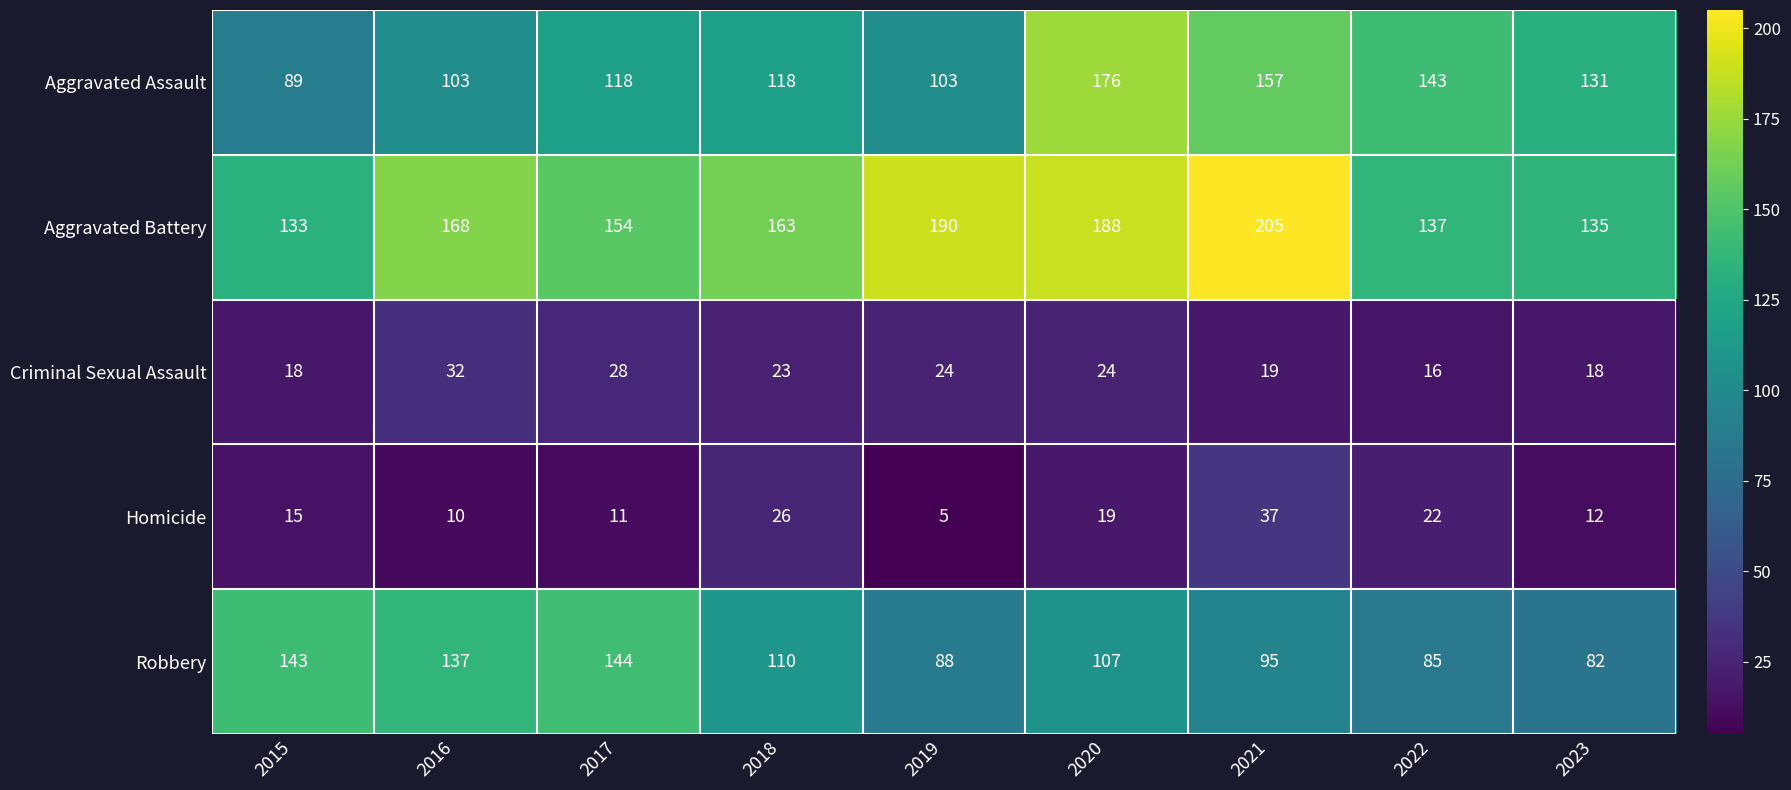

At how many categories does at least one series exceed 129?

9